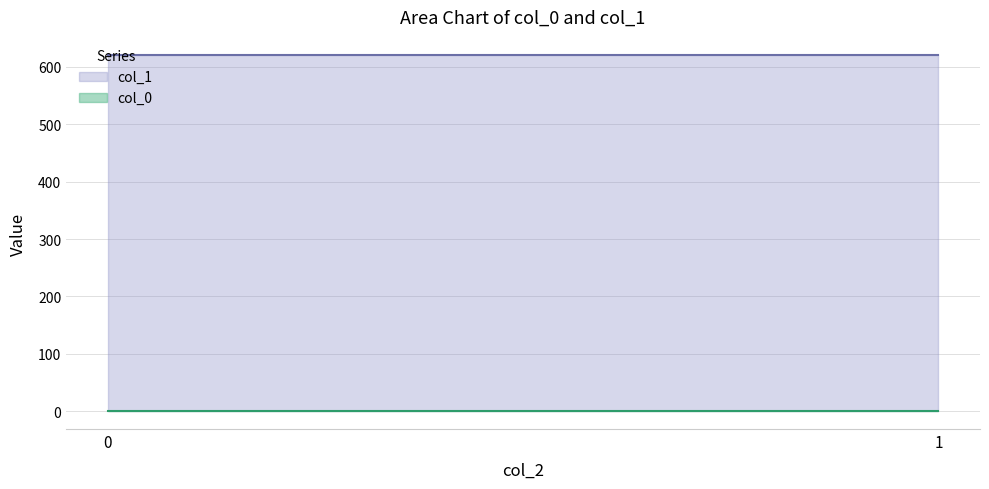

What is the greatest value displayed?

621.4